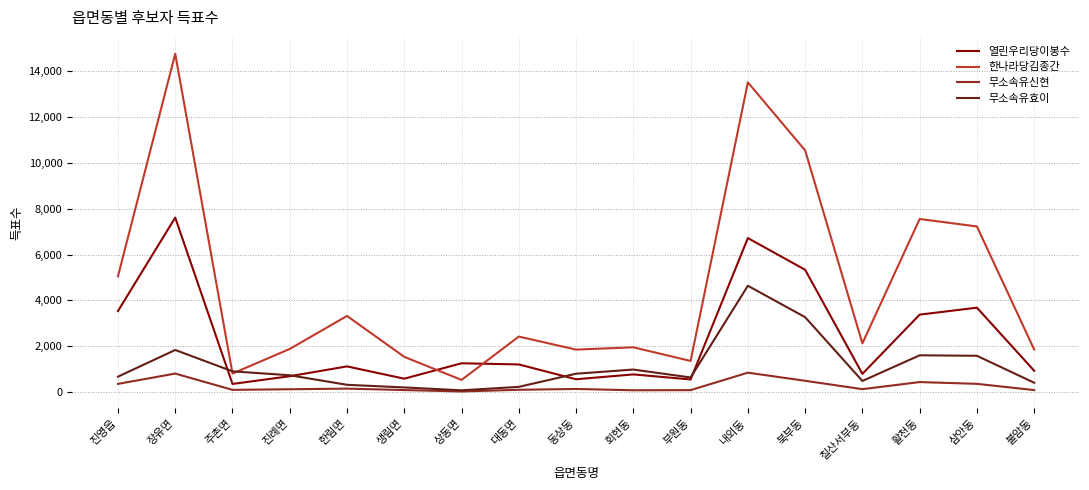

What is the greatest value displayed?

14769